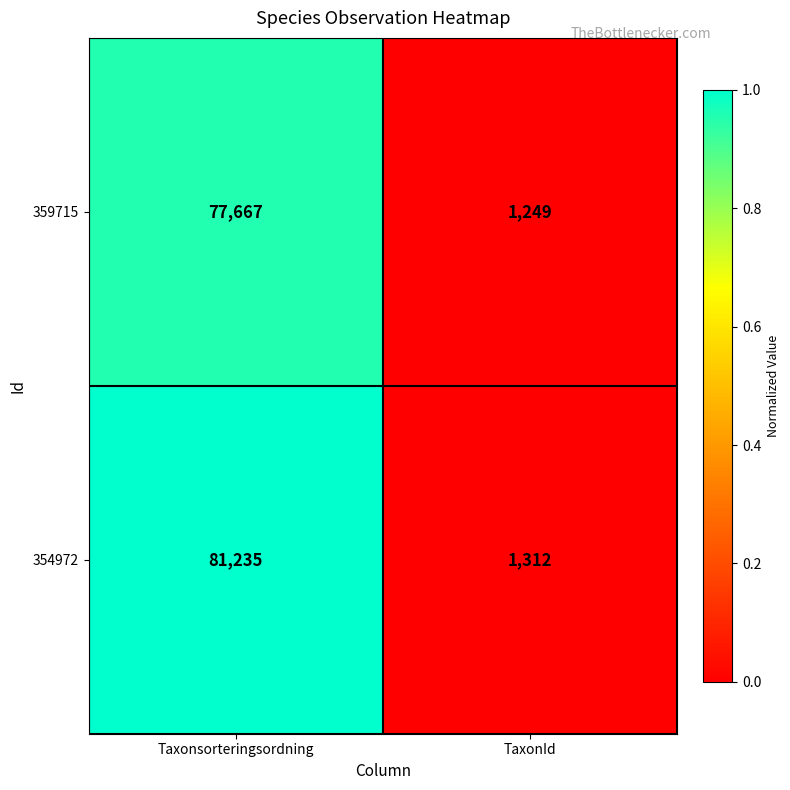

Which series has the largest total across all categories?

354972